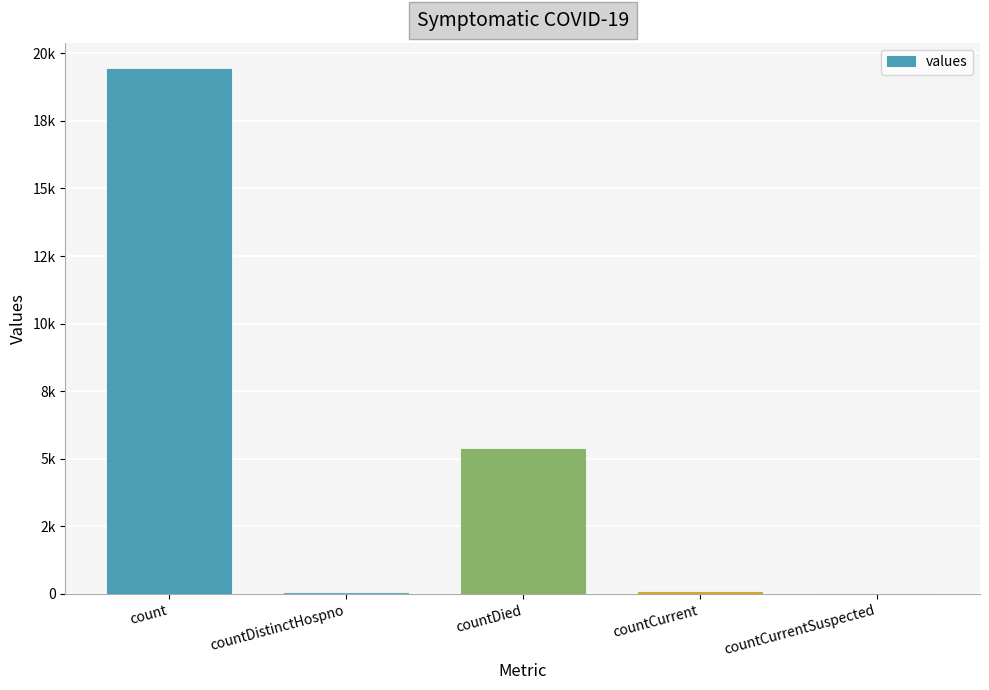

Between countDied and count, which is larger?

count